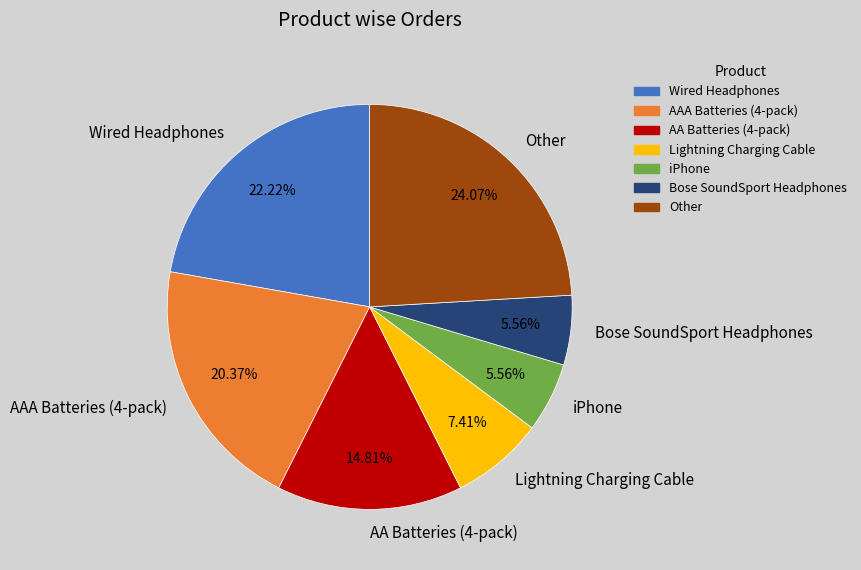

Which category has the biggest portion of the pie?

Other